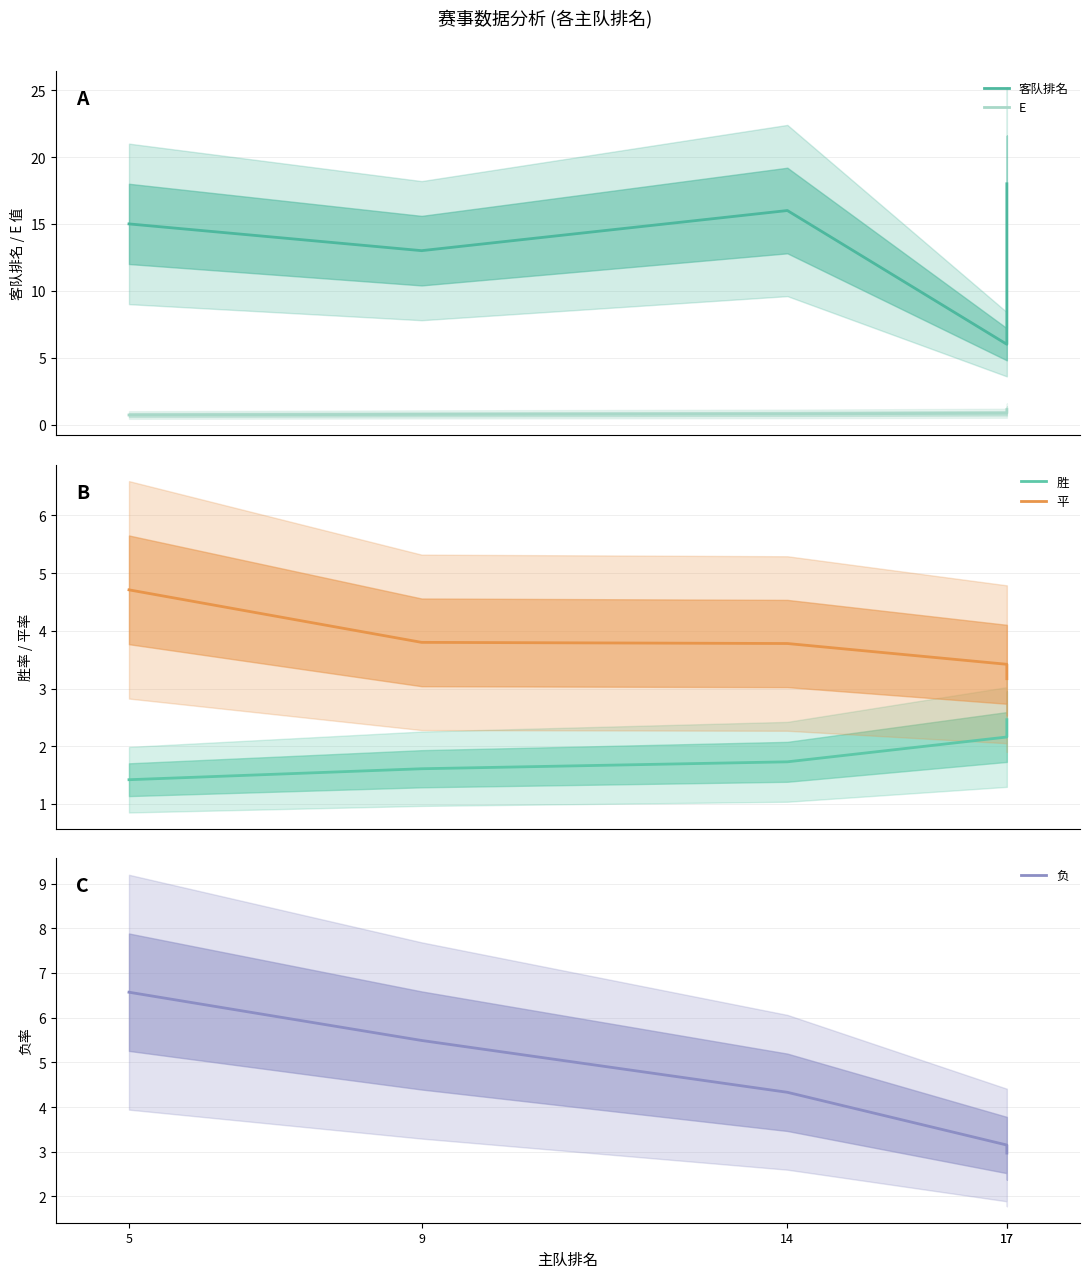

At which category is the sum across all series the highest?

5